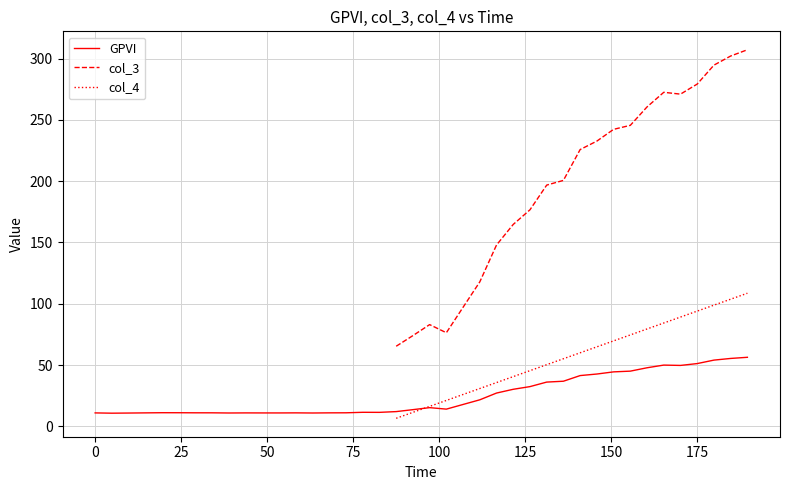

Which series has the largest range (max minus min)?

GPVI